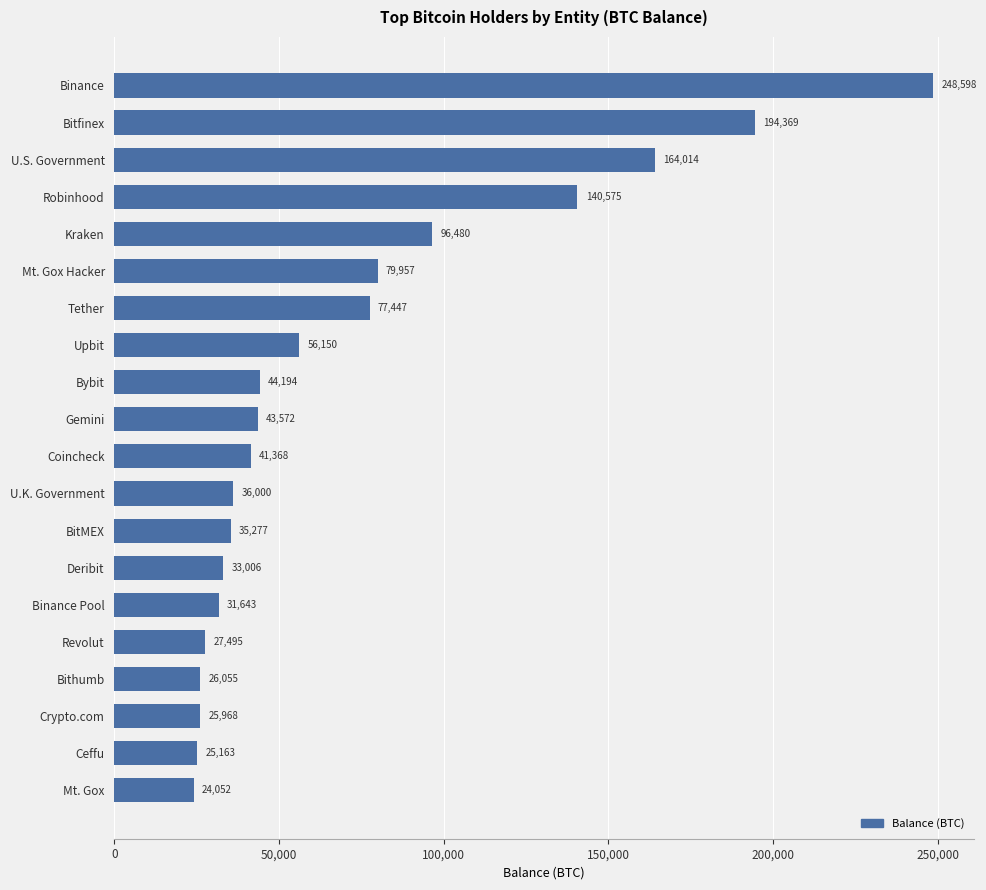

True or false: the data shows 36000.4 at U.K. Government.

True